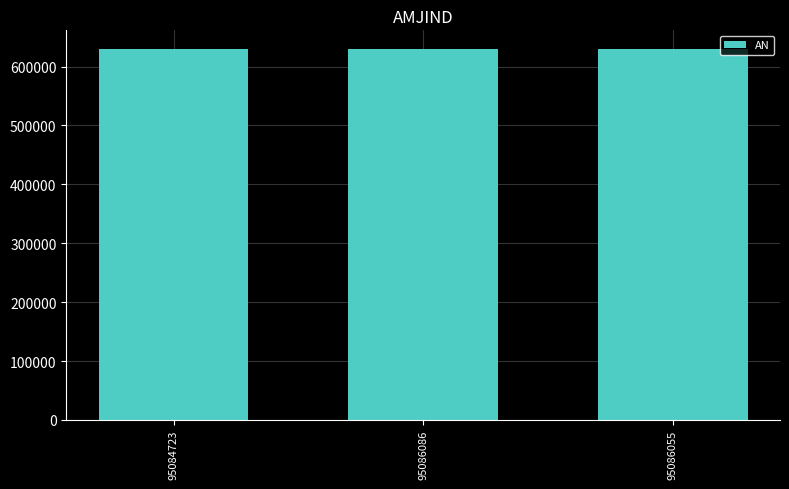

What is the label of the 2nd bar from the left?

95086086